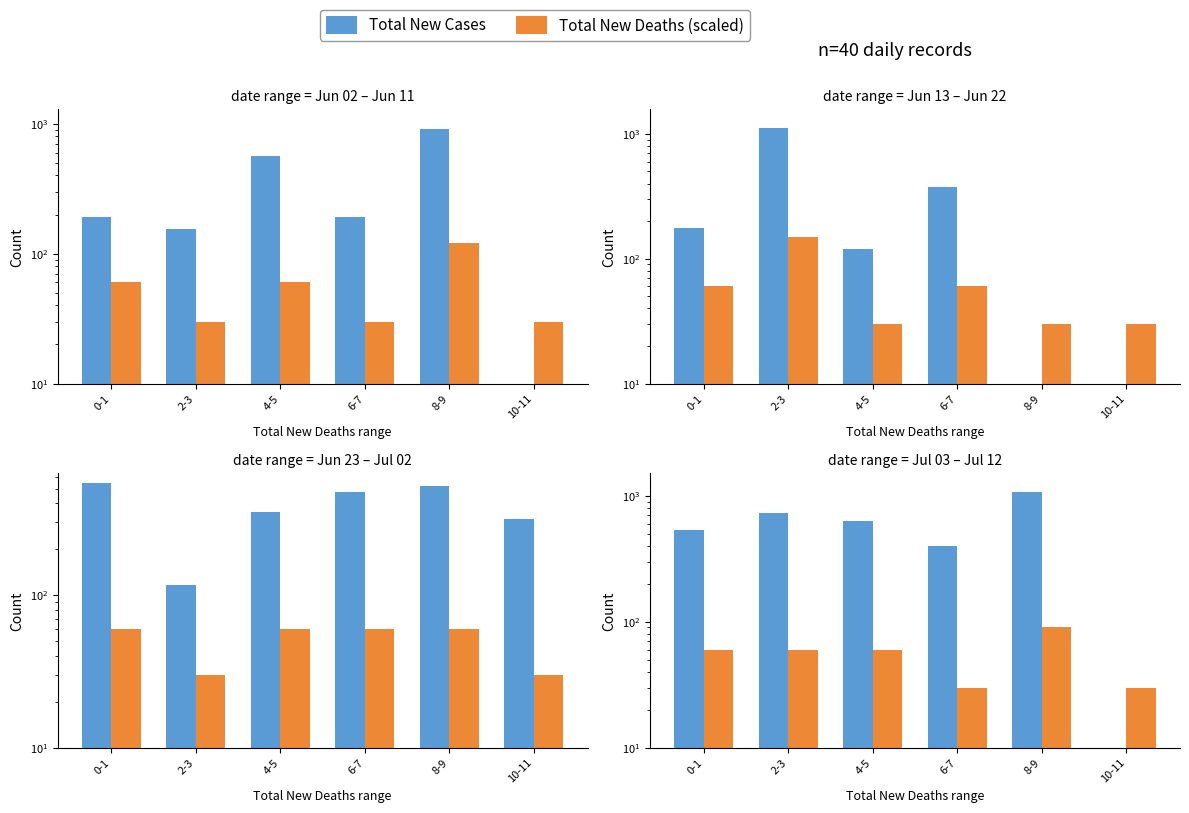

At which label does Total New Deaths (scaled) reach its peak?

8-9